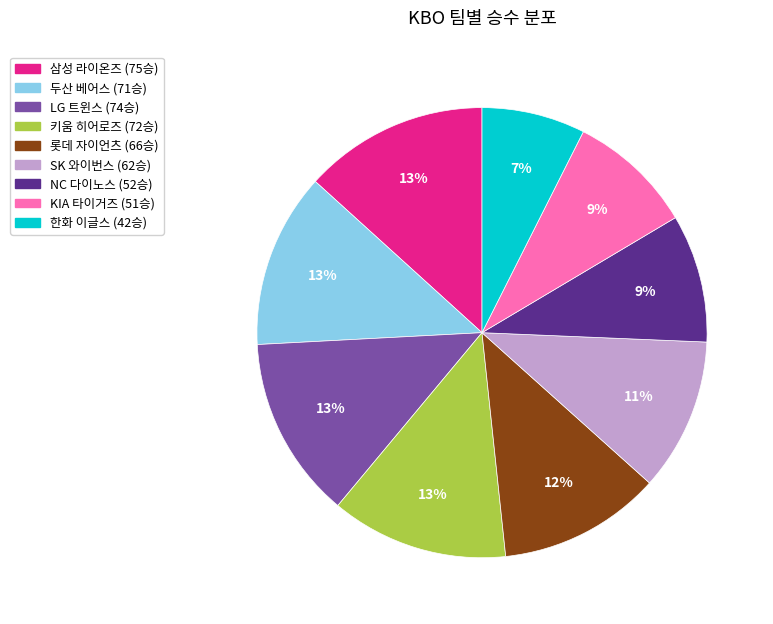

What is the smallest slice in the pie chart?

한화 이글스